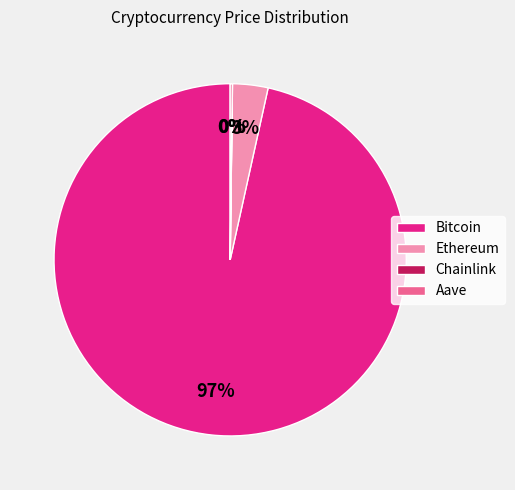

To the nearest percent, what is the difference between the largest and smallest slice percentages?

97%